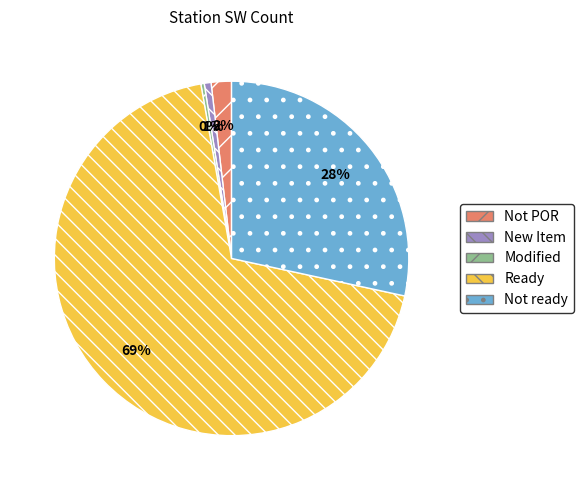

To the nearest percent, what is the difference between the New Item and Not POR slice percentages?

1%